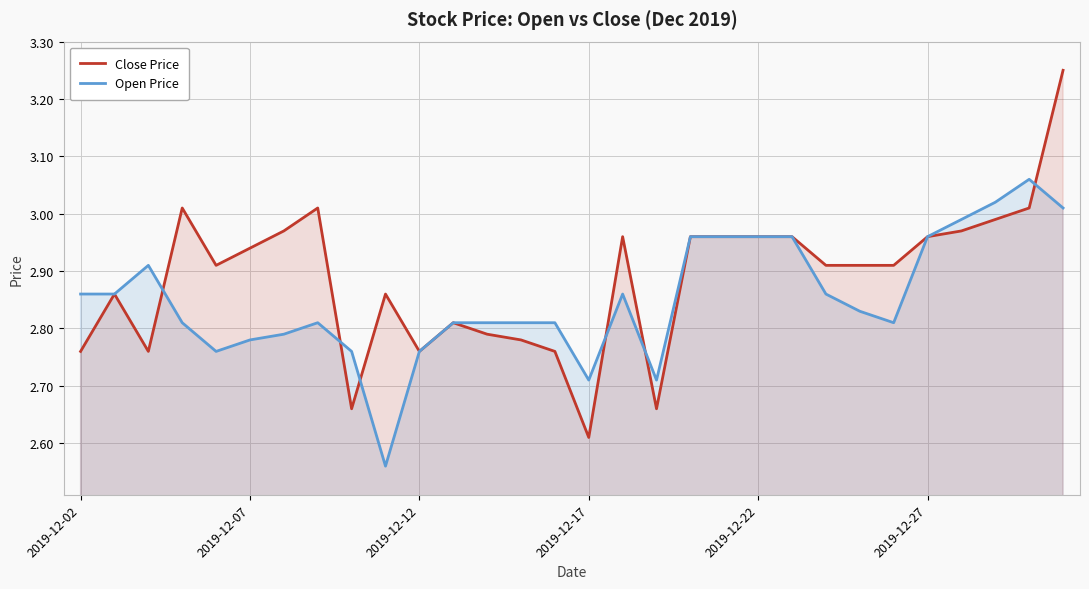

True or false: Close Price and Open Price cross at least once.

True